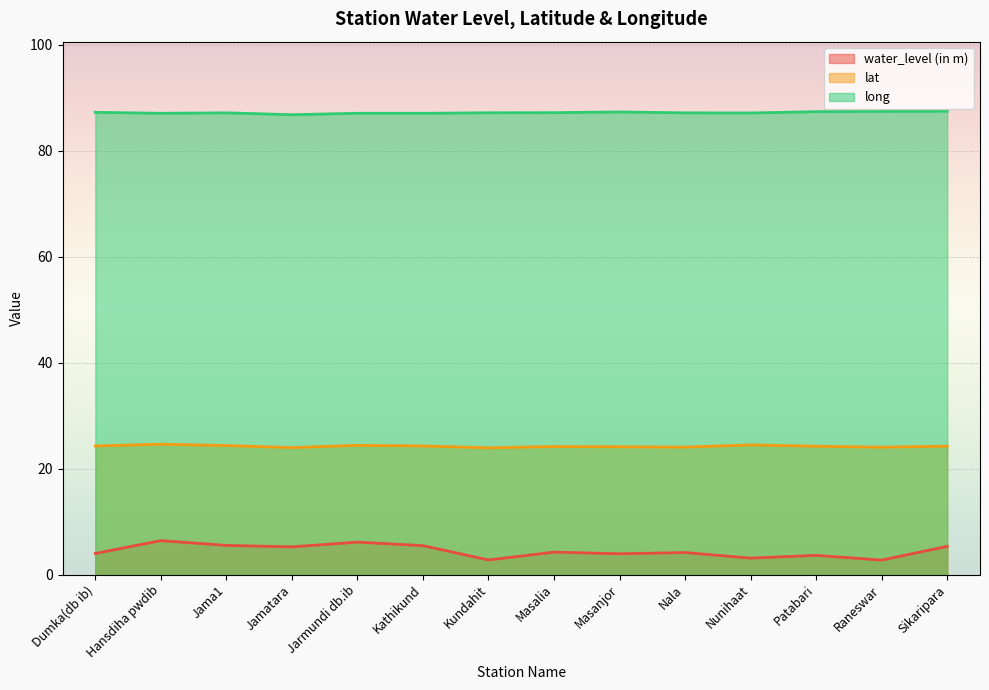

How many data points in lat are less than 24?

2